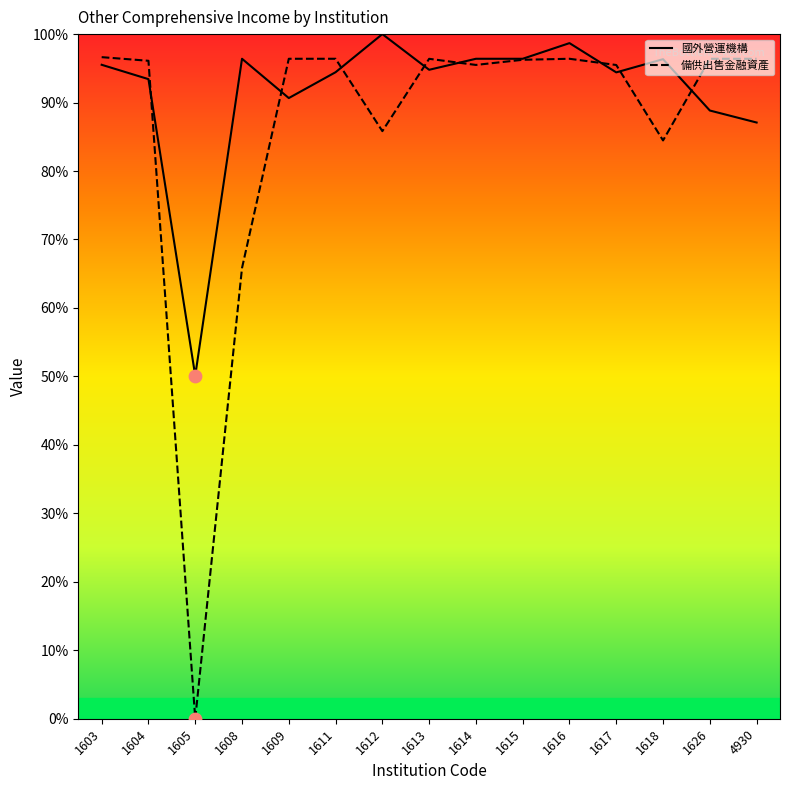

Which series has the largest total across all categories?

國外營運機構財務報表換算之兌換差額